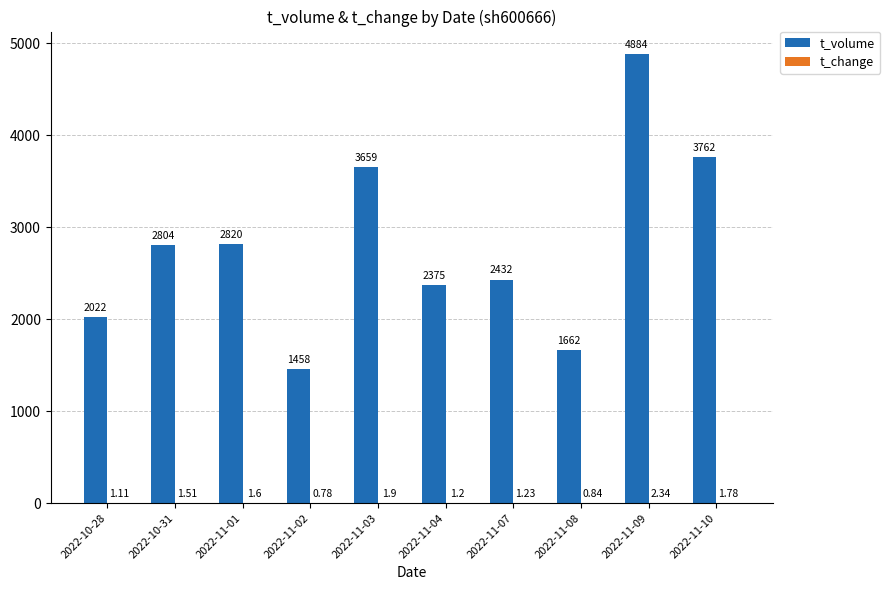

Which series has the largest total across all categories?

t_volume